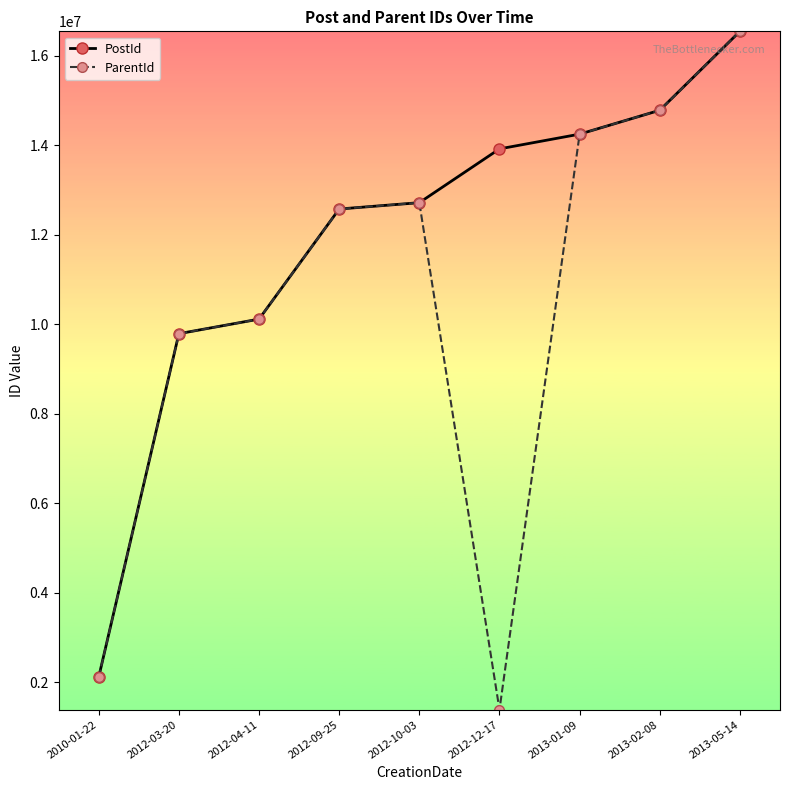

Does the chart display data point markers on the line(s)?

Yes